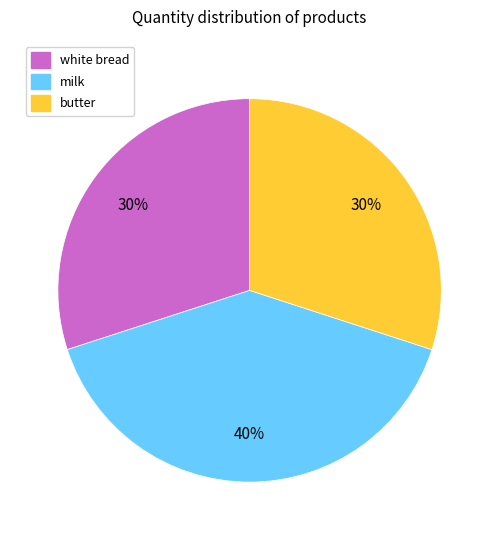

Approximately how many times larger is the value at milk compared to butter?

1.3